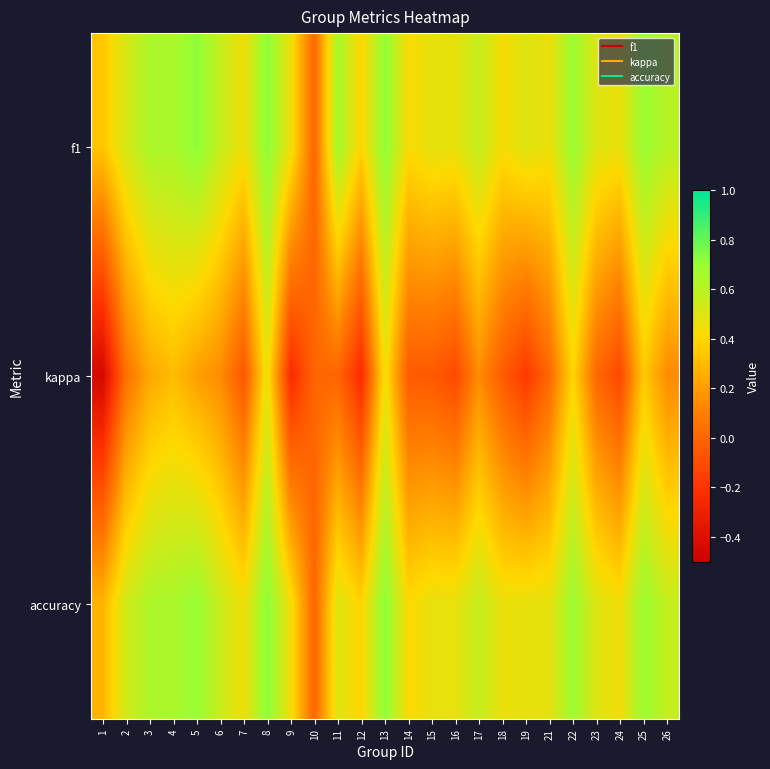

Reading left to right, transcribe all the data shown in this chart.

f1: 1=0.3	2=0.5	3=0.6	4=0.6	5=0.7	6=0.6	7=0.4	8=0.7	9=0.4	10=0.0	11=0.7	12=0.4	13=0.7	14=0.4	15=0.5	16=0.5	17=0.6	18=0.4	19=0.5	21=0.5	22=0.7	23=0.5	24=0.5	25=0.7	26=0.6
kappa: 1=-0.4	2=0.0	3=0.2	4=0.3	5=0.2	6=0.1	7=-0.1	8=0.5	9=-0.2	10=0.0	11=0.0	12=-0.2	13=0.4	14=-0.0	15=-0.1	16=-0.1	17=0.1	18=-0.0	19=-0.2	21=0.0	22=0.4	23=0.0	24=-0.1	25=0.3	26=0.1
accuracy: 1=0.3	2=0.5	3=0.6	4=0.6	5=0.7	6=0.6	7=0.4	8=0.7	9=0.4	10=0.0	11=0.5	12=0.4	13=0.7	14=0.4	15=0.5	16=0.5	17=0.6	18=0.5	19=0.5	21=0.5	22=0.7	23=0.5	24=0.4	25=0.7	26=0.6